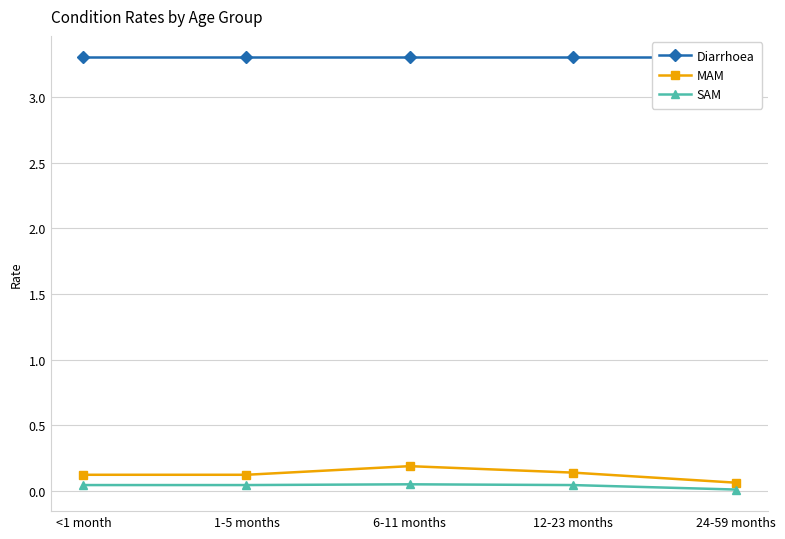

What is the label of the 3rd point from the right?

6-11 months